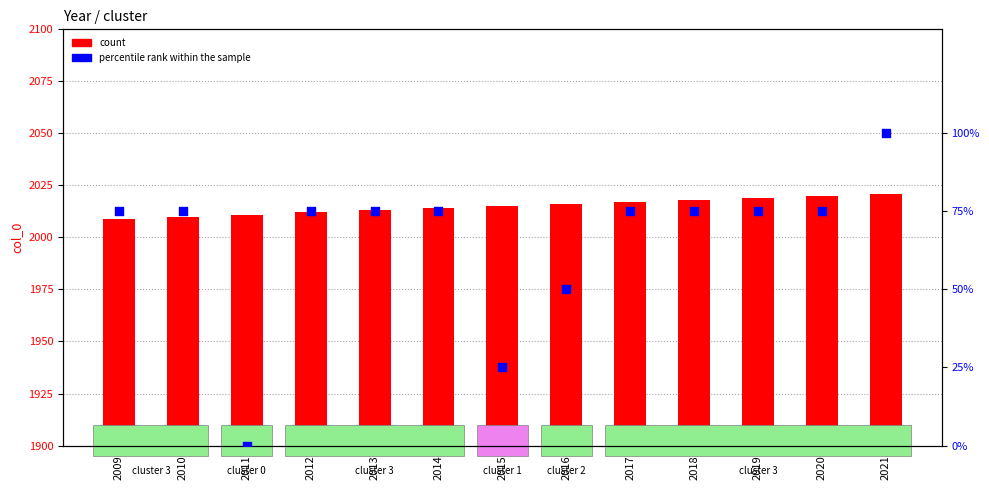

Which series has the largest Y range (max minus min)?

percentile rank within the sample